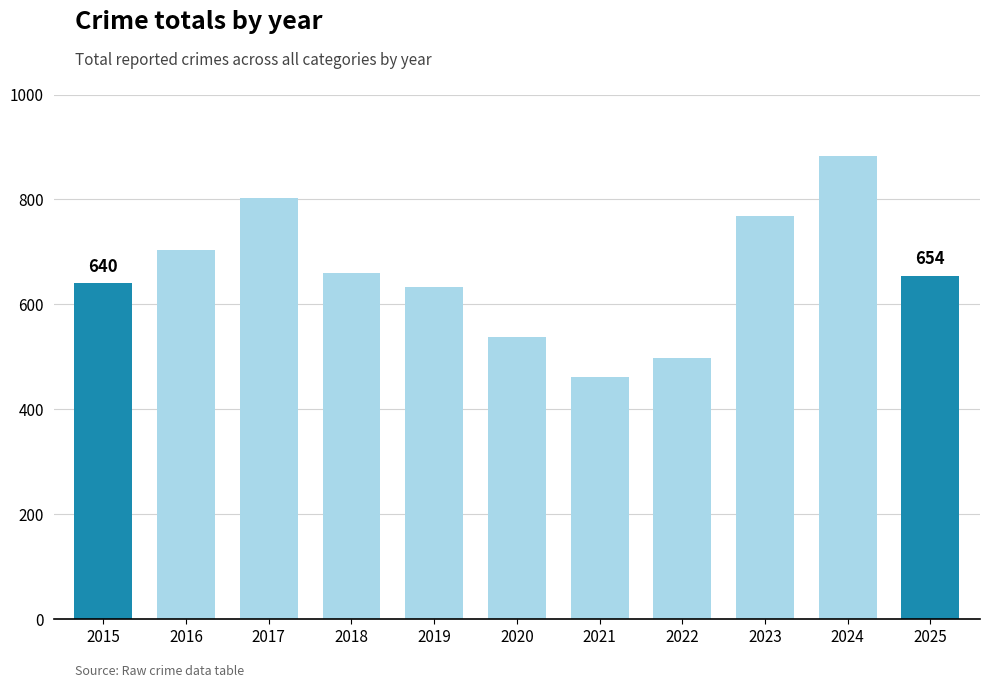

What is the ratio of the value at 2017 to the value at 2025?

1.2